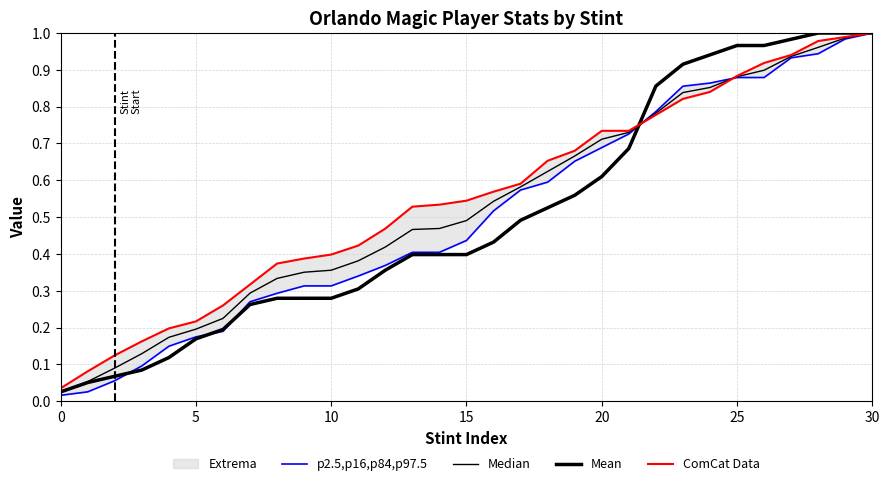

Reading left to right, extract all data points from this chart.

p2.5,p16,p84,p97.5: 0.0	0.0	0.1	0.1	0.1	0.2	0.2	0.3	0.3	0.3	0.3	0.3	0.4	0.4	0.4	0.4	0.5	0.6	0.6	0.7	0.7	0.7	0.8	0.9	0.9	0.9	0.9	0.9	0.9	1.0	1.0
Median: 0.0	0.1	0.1	0.1	0.2	0.2	0.2	0.3	0.3	0.4	0.4	0.4	0.4	0.5	0.5	0.5	0.5	0.6	0.6	0.7	0.7	0.7	0.8	0.8	0.9	0.9	0.9	0.9	1.0	1.0	1.0
Mean: 0.0	0.1	0.1	0.1	0.1	0.2	0.2	0.3	0.3	0.3	0.3	0.3	0.4	0.4	0.4	0.4	0.4	0.5	0.5	0.6	0.6	0.7	0.9	0.9	0.9	1.0	1.0	1.0	1.0	1.0	1.0
ComCat Data: 0.0	0.1	0.1	0.2	0.2	0.2	0.3	0.3	0.4	0.4	0.4	0.4	0.5	0.5	0.5	0.5	0.6	0.6	0.7	0.7	0.7	0.7	0.8	0.8	0.8	0.9	0.9	0.9	1.0	1.0	1.0